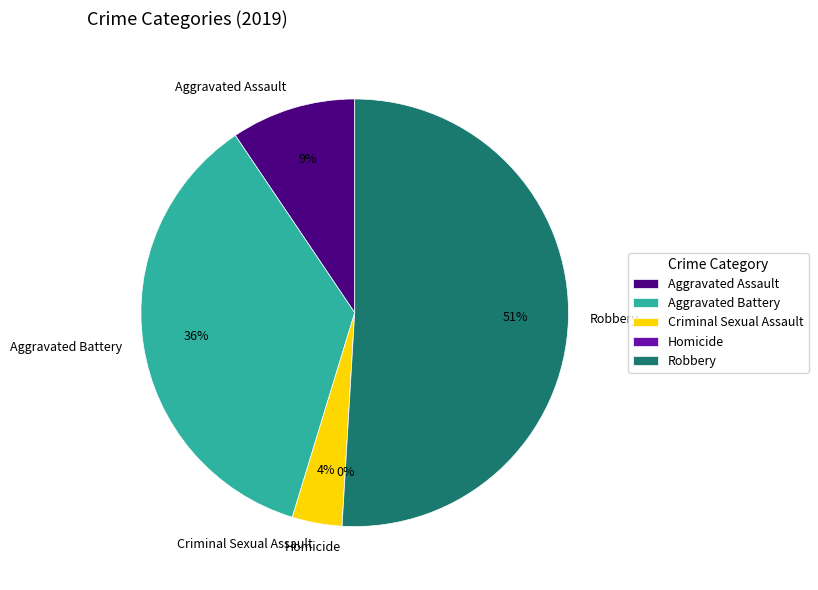

What is the smallest slice in the pie chart?

Homicide